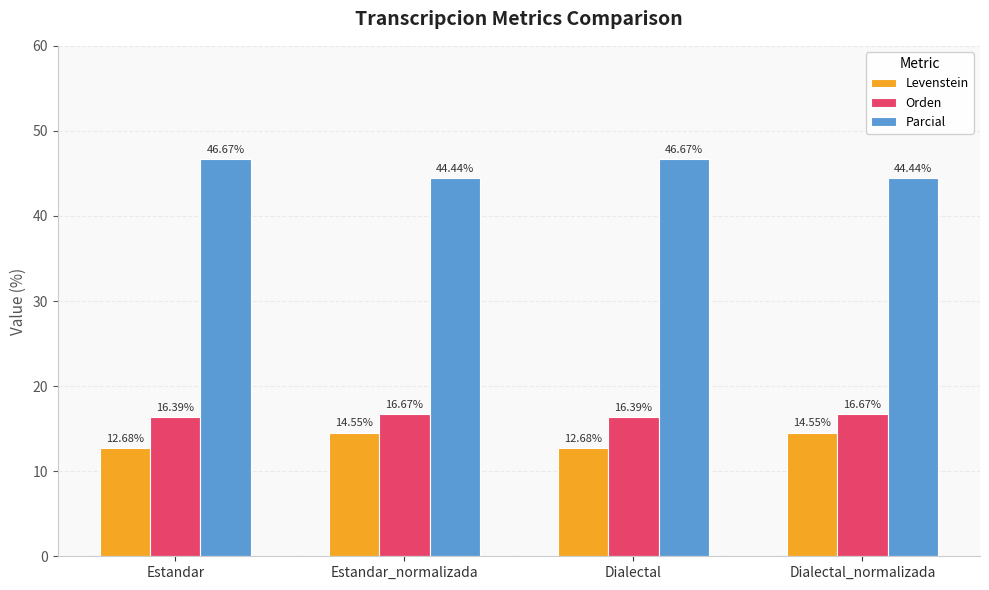

Which series has the widest spread of values?

Parcial